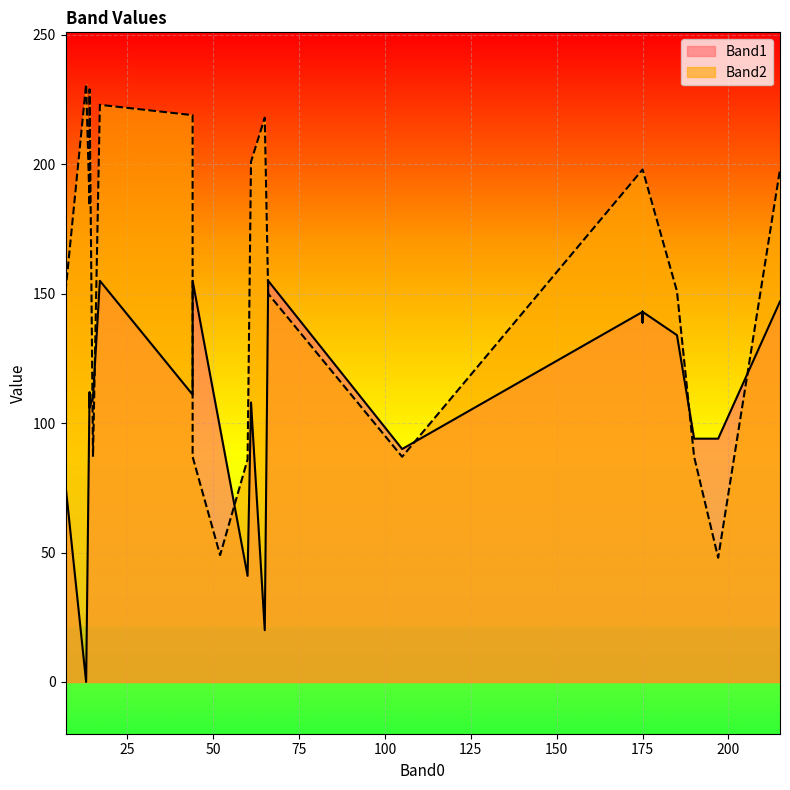

How many distinct data groups are displayed?

2